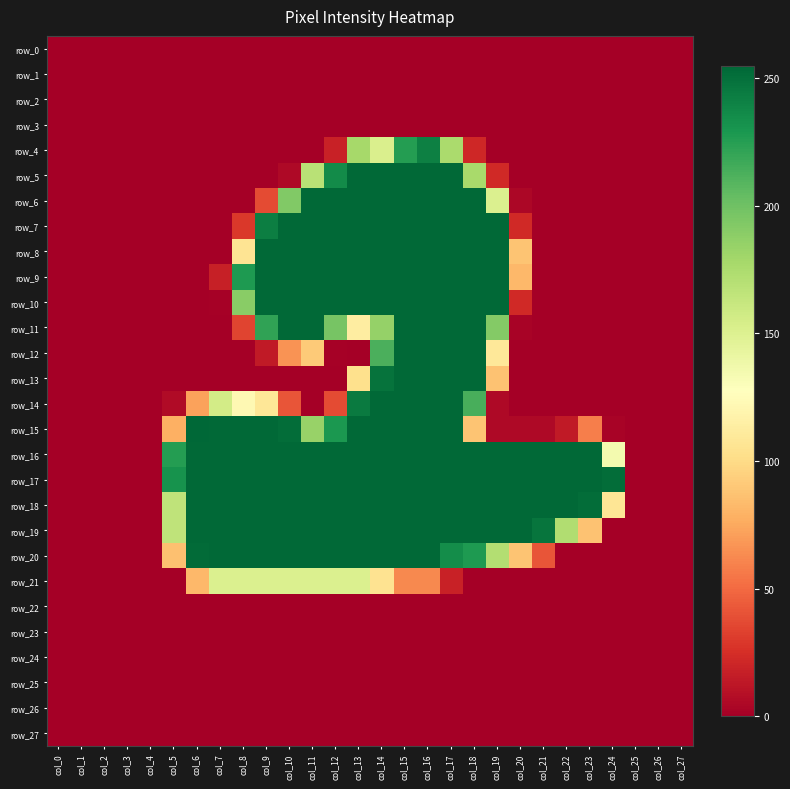

Which label corresponds to the largest value in the chart?

col_6